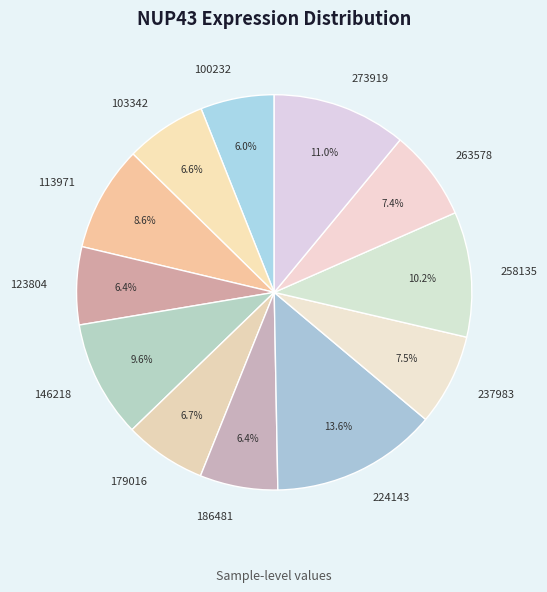

Does any single category account for the majority?

No